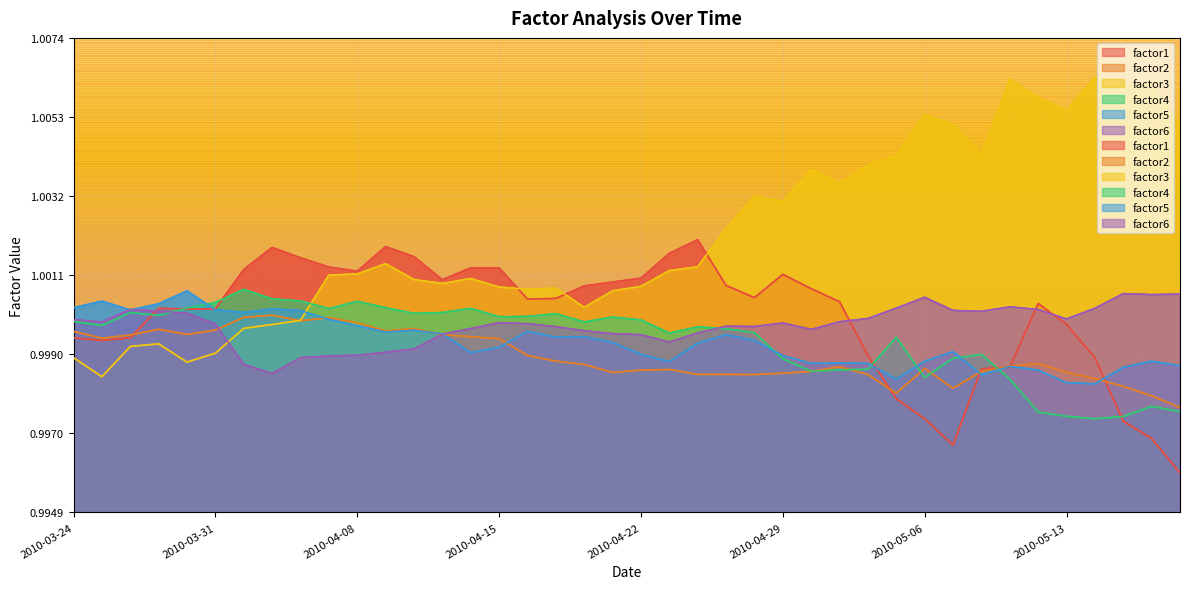

What are all the series names shown in the legend?

factor1, factor2, factor3, factor4, factor5, factor6